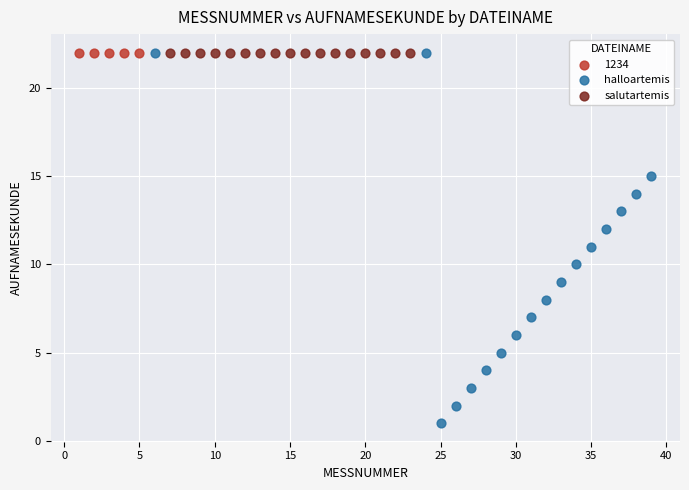

Which series reaches the minimum Y coordinate?

halloartemis